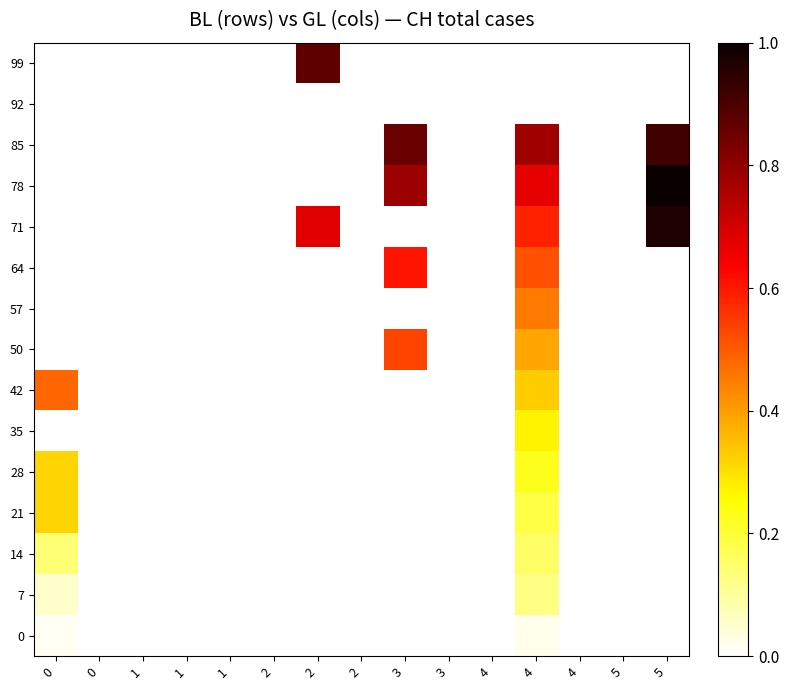

Reading right to left, transcribe all the data shown in this chart.

0: 5=0.0	5=0.0	4=0.0	4=0.0	4=0.0	3=0.0	3=0.0	2=0.0	2=0.0	2=0.0	1=0.0	1=0.0	1=0.0	0=0.0	0=0.0
7: 5=0.0	5=0.0	4=0.0	4=0.1	4=0.0	3=0.0	3=0.0	2=0.0	2=0.0	2=0.0	1=0.0	1=0.0	1=0.0	0=0.0	0=0.1
14: 5=0.0	5=0.0	4=0.0	4=0.2	4=0.0	3=0.0	3=0.0	2=0.0	2=0.0	2=0.0	1=0.0	1=0.0	1=0.0	0=0.0	0=0.1
21: 5=0.0	5=0.0	4=0.0	4=0.2	4=0.0	3=0.0	3=0.0	2=0.0	2=0.0	2=0.0	1=0.0	1=0.0	1=0.0	0=0.0	0=0.3
28: 5=0.0	5=0.0	4=0.0	4=0.2	4=0.0	3=0.0	3=0.0	2=0.0	2=0.0	2=0.0	1=0.0	1=0.0	1=0.0	0=0.0	0=0.3
35: 5=0.0	5=0.0	4=0.0	4=0.3	4=0.0	3=0.0	3=0.0	2=0.0	2=0.0	2=0.0	1=0.0	1=0.0	1=0.0	0=0.0	0=0.0
42: 5=0.0	5=0.0	4=0.0	4=0.3	4=0.0	3=0.0	3=0.0	2=0.0	2=0.0	2=0.0	1=0.0	1=0.0	1=0.0	0=0.0	0=0.5
50: 5=0.0	5=0.0	4=0.0	4=0.4	4=0.0	3=0.0	3=0.5	2=0.0	2=0.0	2=0.0	1=0.0	1=0.0	1=0.0	0=0.0	0=0.0
57: 5=0.0	5=0.0	4=0.0	4=0.5	4=0.0	3=0.0	3=0.0	2=0.0	2=0.0	2=0.0	1=0.0	1=0.0	1=0.0	0=0.0	0=0.0
64: 5=0.0	5=0.0	4=0.0	4=0.5	4=0.0	3=0.0	3=0.6	2=0.0	2=0.0	2=0.0	1=0.0	1=0.0	1=0.0	0=0.0	0=0.0
71: 5=1.0	5=0.0	4=0.0	4=0.6	4=0.0	3=0.0	3=0.0	2=0.0	2=0.7	2=0.0	1=0.0	1=0.0	1=0.0	0=0.0	0=0.0
78: 5=1.0	5=0.0	4=0.0	4=0.7	4=0.0	3=0.0	3=0.8	2=0.0	2=0.0	2=0.0	1=0.0	1=0.0	1=0.0	0=0.0	0=0.0
85: 5=0.9	5=0.0	4=0.0	4=0.8	4=0.0	3=0.0	3=0.9	2=0.0	2=0.0	2=0.0	1=0.0	1=0.0	1=0.0	0=0.0	0=0.0
92: 5=0.0	5=0.0	4=0.0	4=0.0	4=0.0	3=0.0	3=0.0	2=0.0	2=0.0	2=0.0	1=0.0	1=0.0	1=0.0	0=0.0	0=0.0
99: 5=0.0	5=0.0	4=0.0	4=0.0	4=0.0	3=0.0	3=0.0	2=0.0	2=0.9	2=0.0	1=0.0	1=0.0	1=0.0	0=0.0	0=0.0